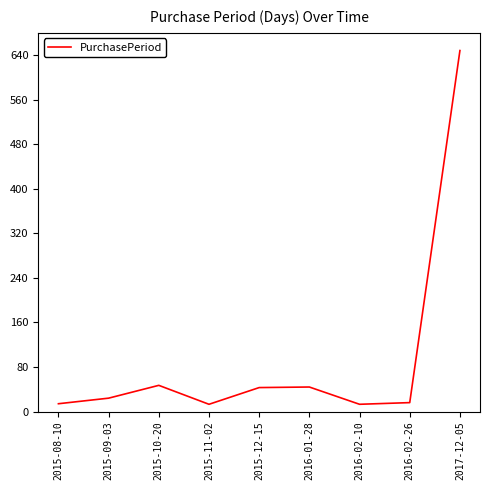

True or false: there are more than 2 points higher than both neighbors.

False